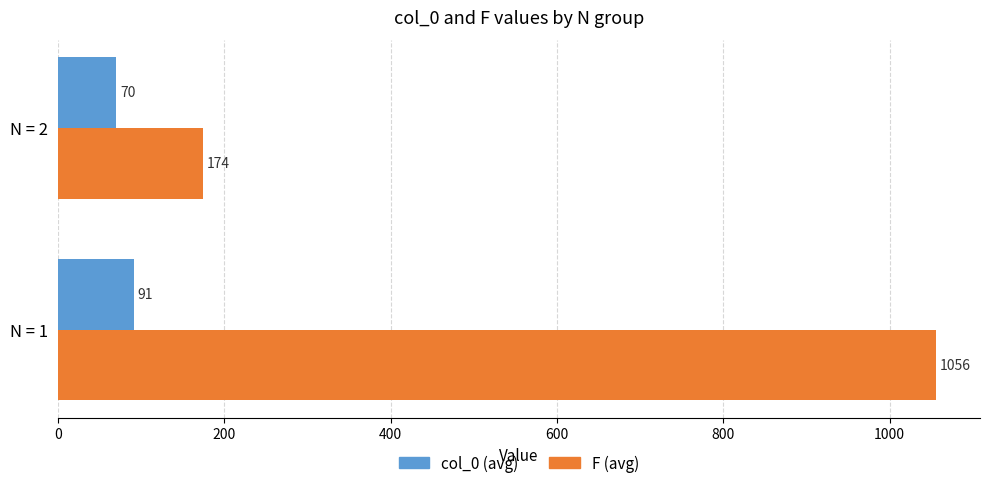

What is the difference between the maximum and minimum values in the F (avg) series?

882